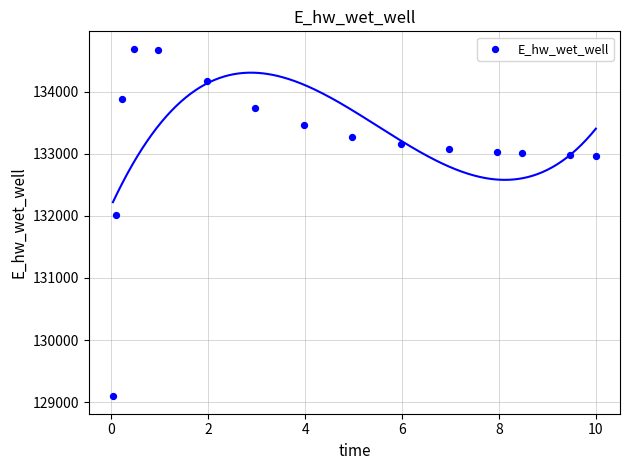

What is the range of Y values (max minus min)?

5596.4